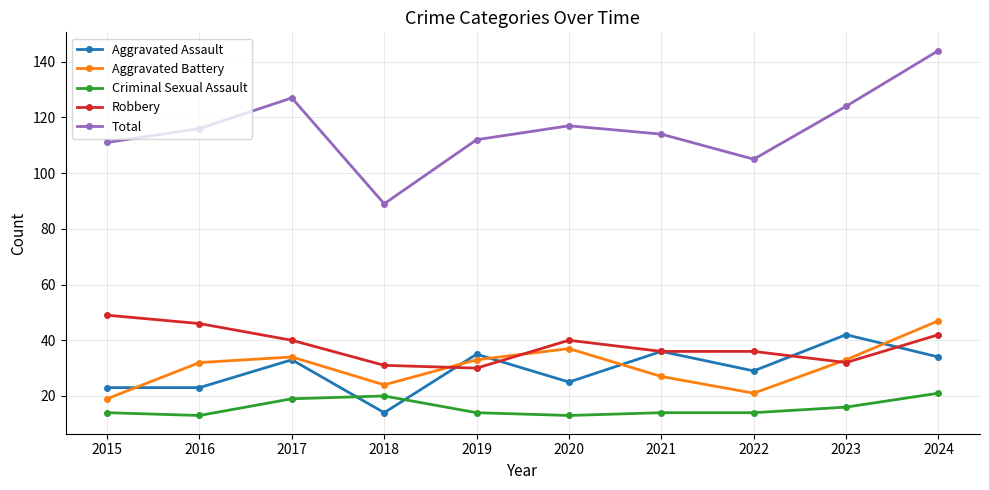

Which category has the highest value in the Aggravated Battery series?

2024